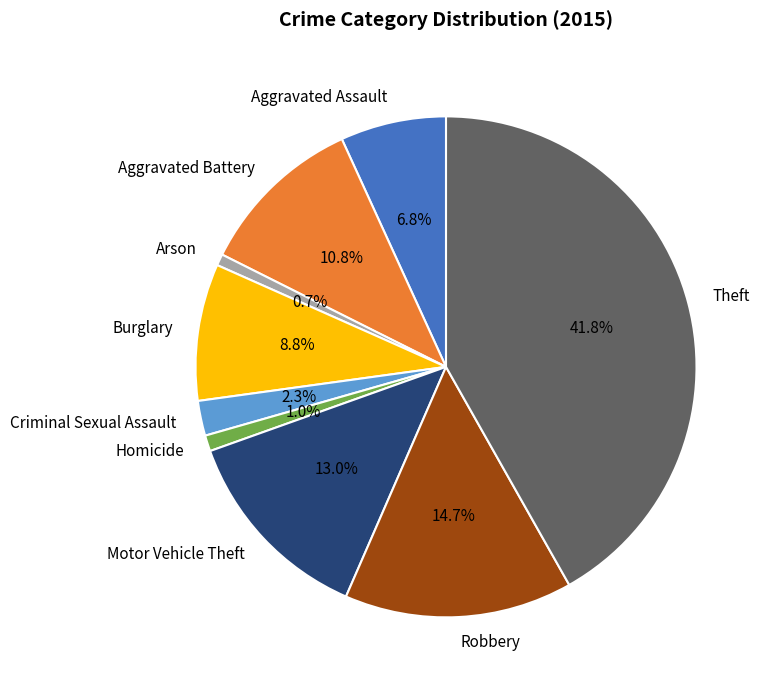

Which category has the biggest portion of the pie?

Theft